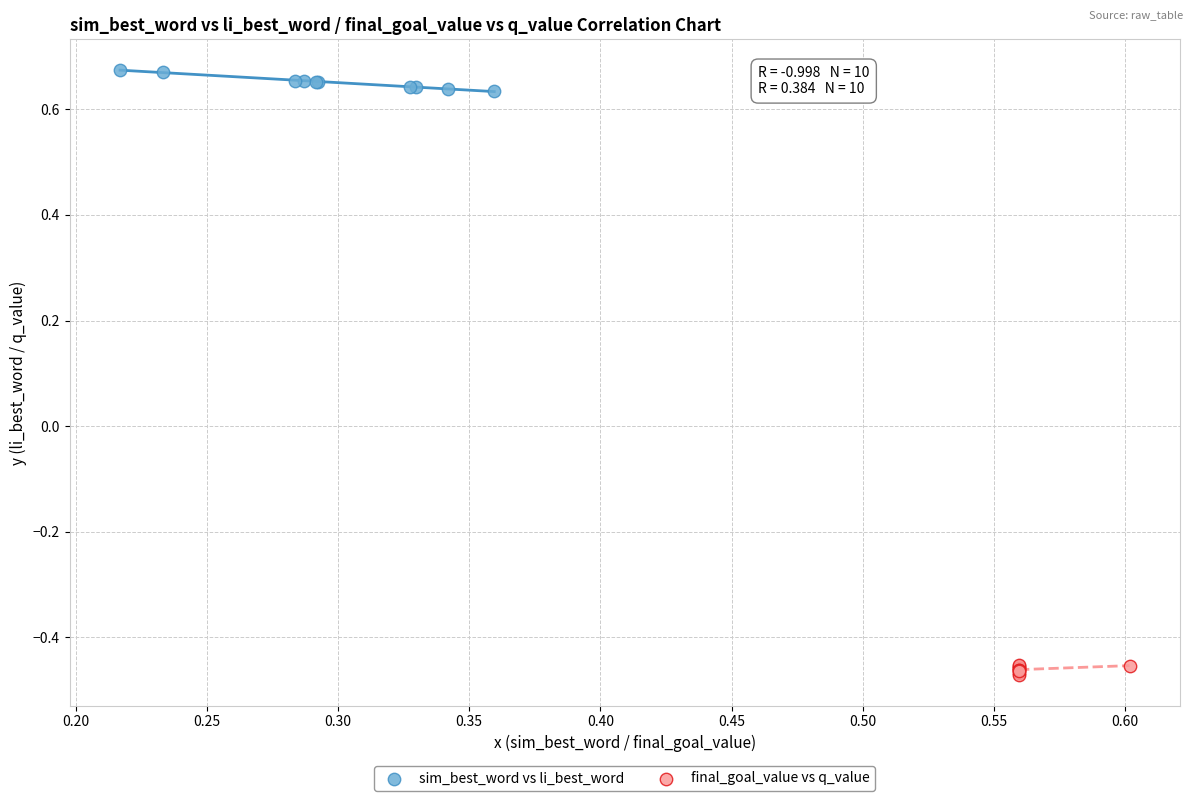

What are all the series names shown in the legend?

sim_best_word vs li_best_word, final_goal_value vs q_value